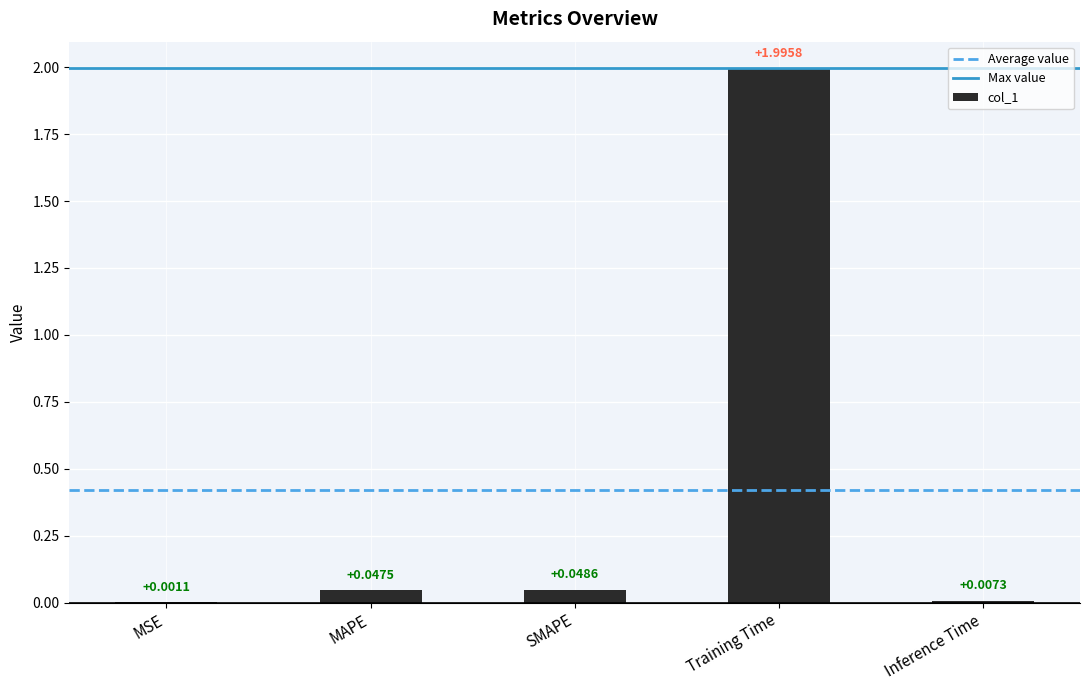

Which has a higher value, SMAPE or MSE?

SMAPE